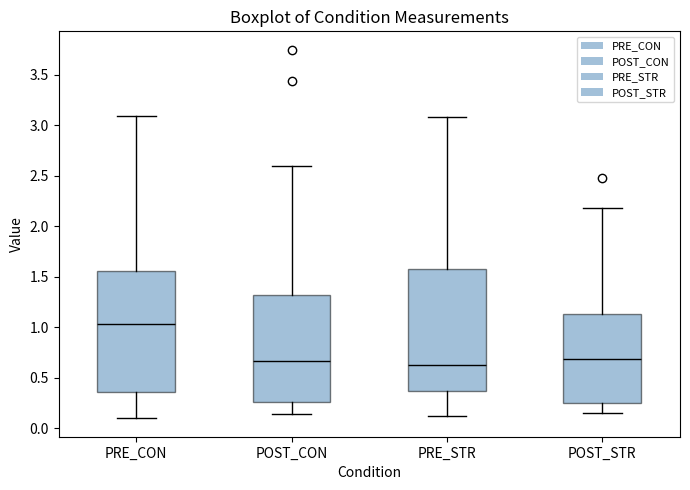

Where does the upper whisker of the box for PRE_STR end on the y-axis? The values are not printed on the chart, so give them approximately, as read against the axis.

3.10